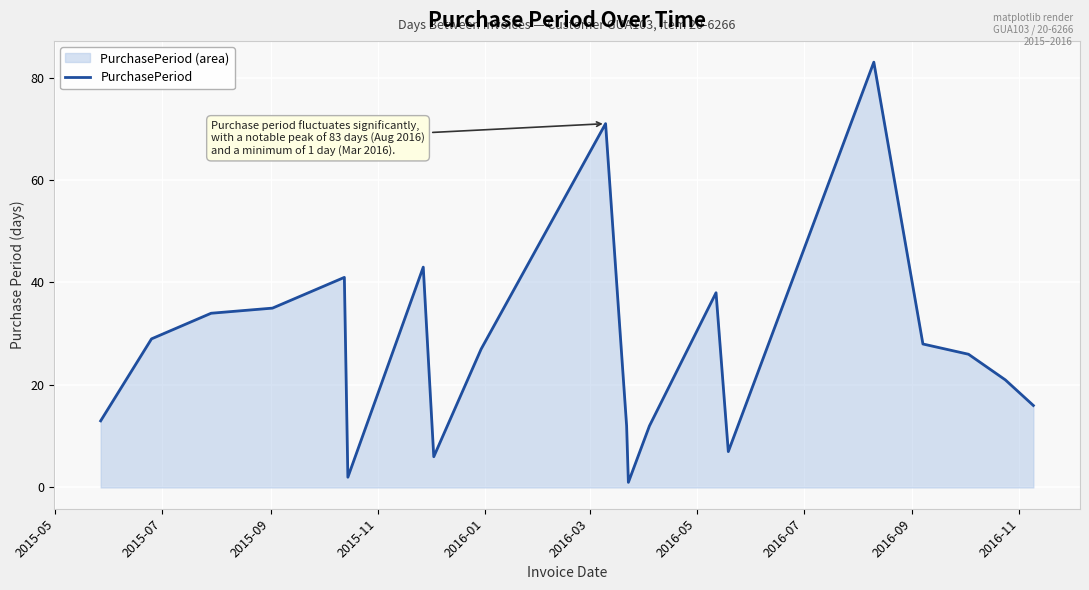

Reading left to right, transcribe all the data shown in this chart.

13	29	34	35	41	2	43	6	27	71	12	1	12	38	7	83	28	26	21	16